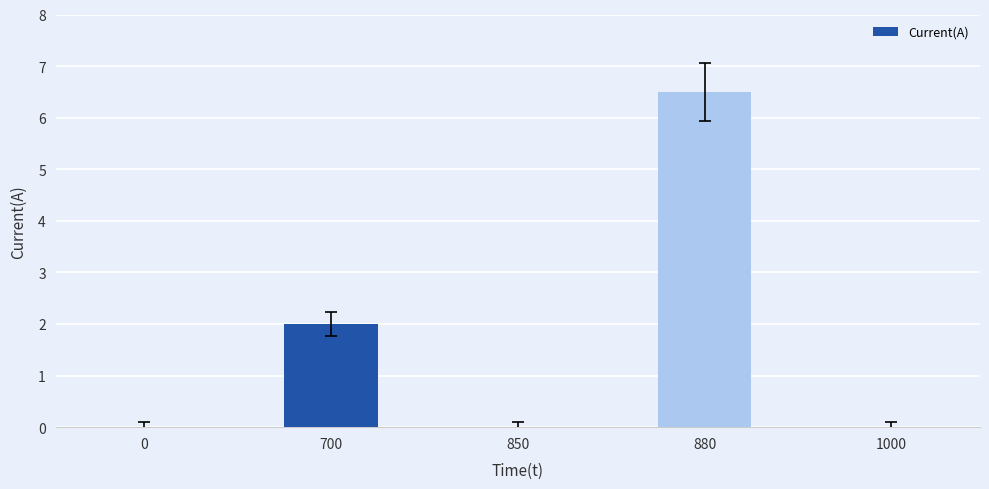

What is the sum of all values?

8.5